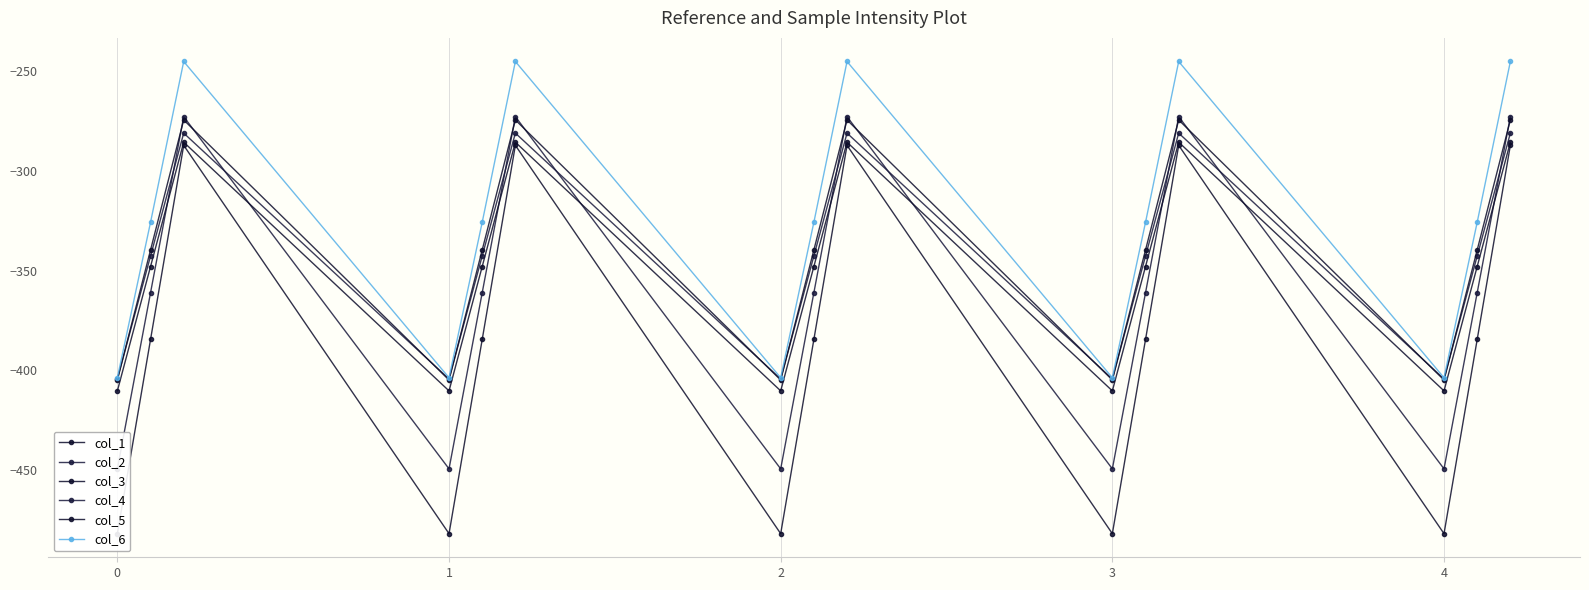

Is the value of col_3 at 5 greater than the value of col_5 at 10?

No